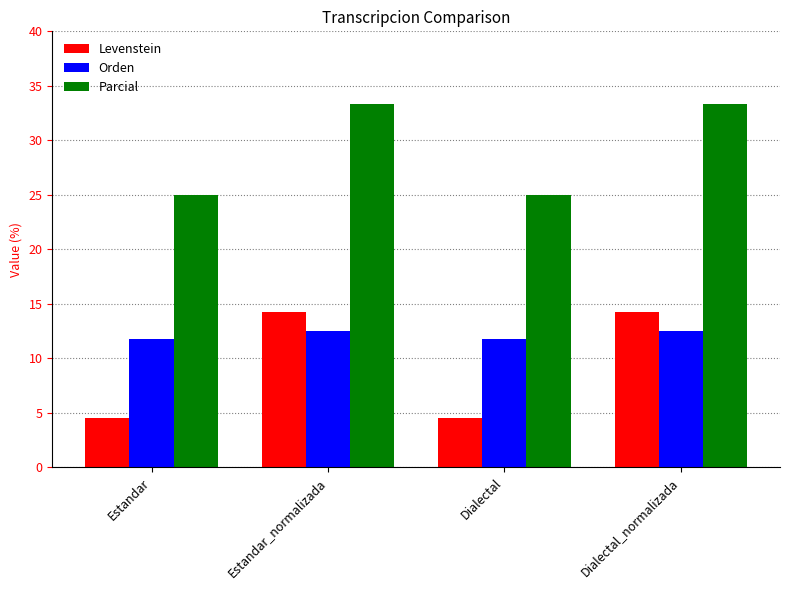

What position from the right is Estandar_normalizada?

3